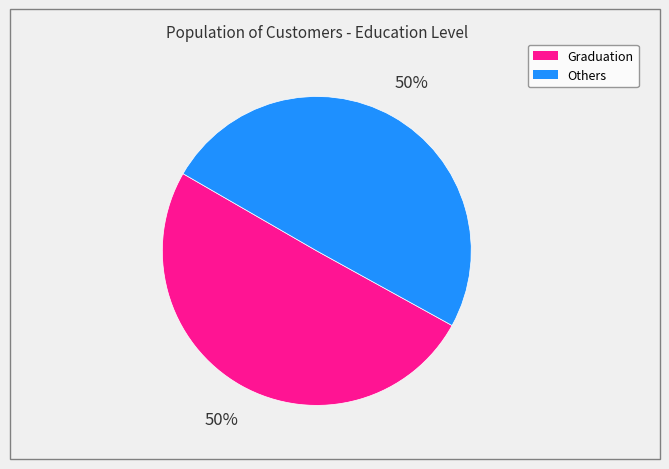

To the nearest percent, what is the average slice percentage?

50%